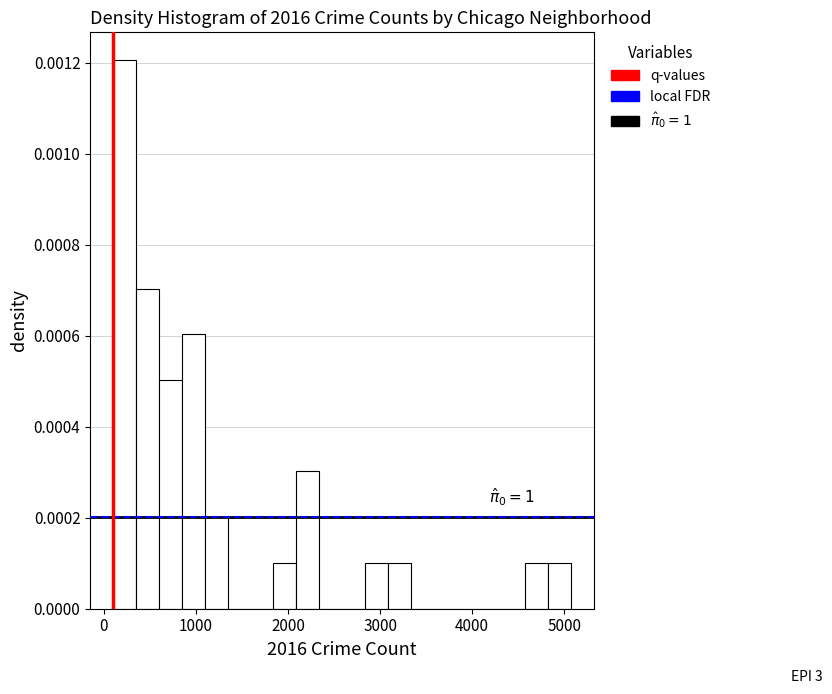

Read against the x-axis, roughly where is the centre of the tallest bar?

200